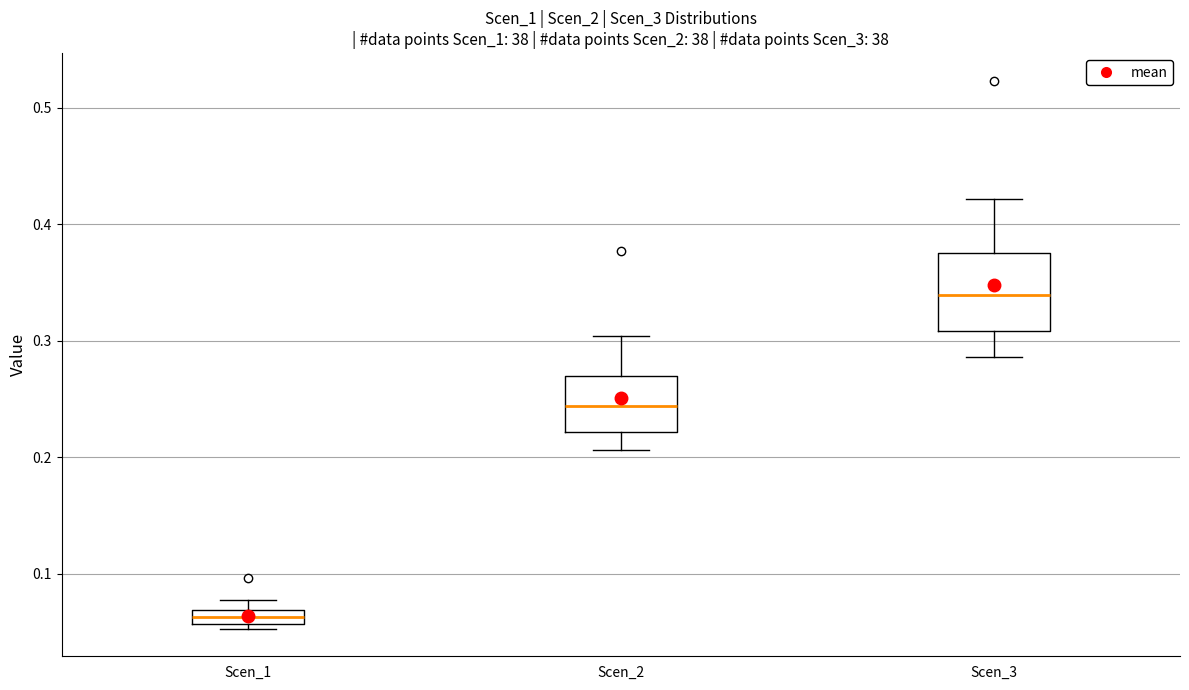

Which box has the lowest median line?

Scen_1